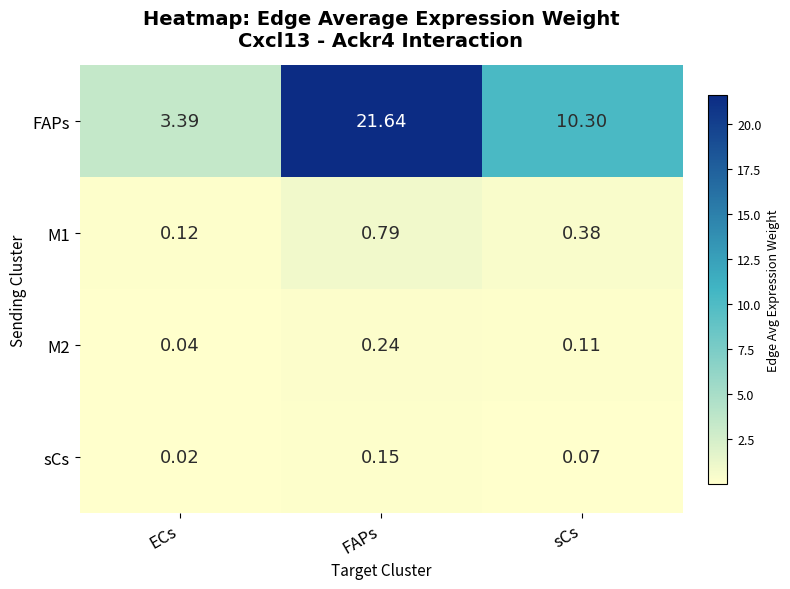

Which series changed the most between ECs and FAPs?

FAPs